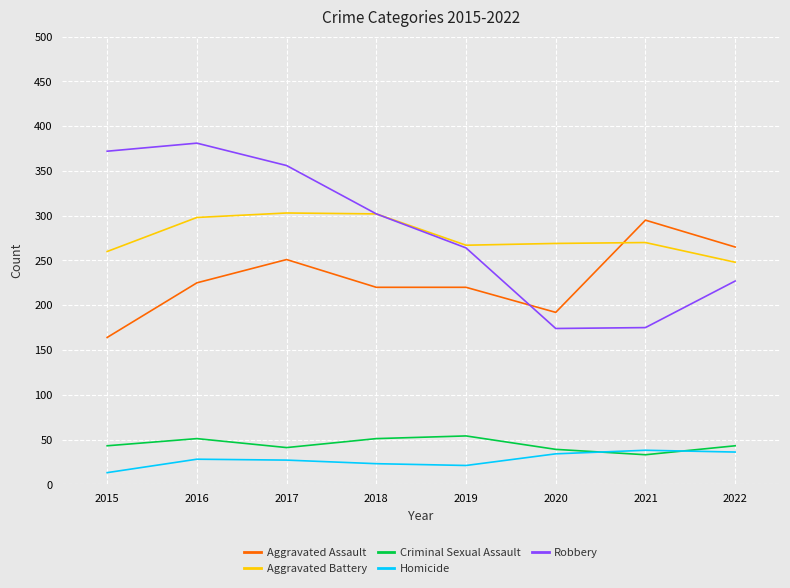

What is the spread (max minus min) of values at 2018?

279